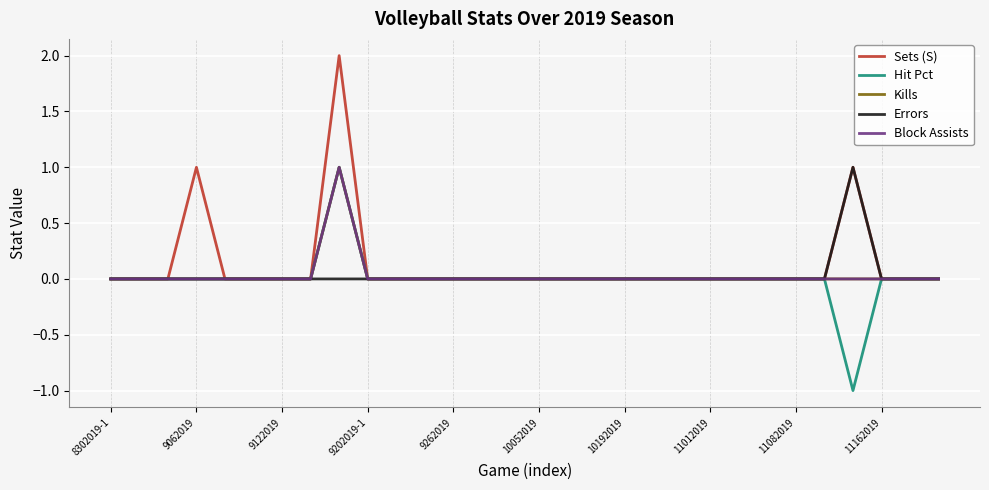

Is this an area chart (filled region under the line)?

No